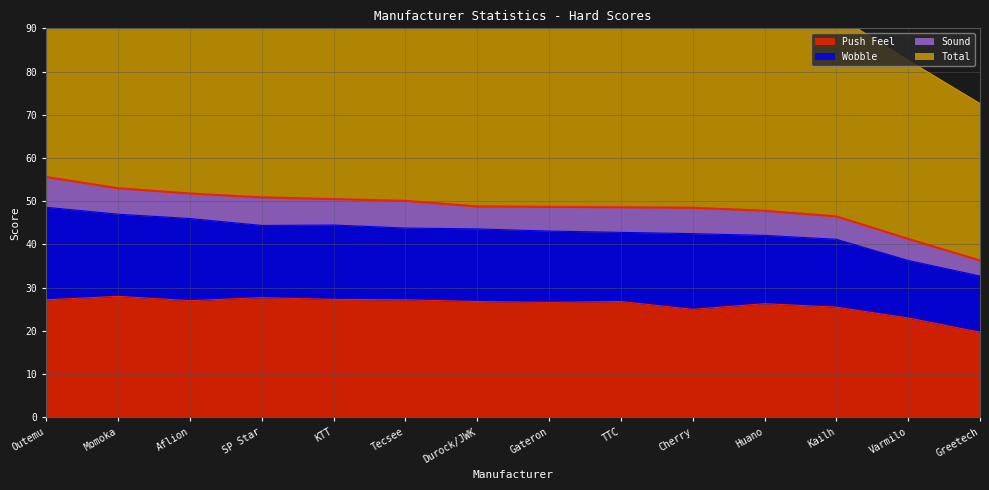

True or false: Push Feel has a value of 27.0 at Aflion.

True